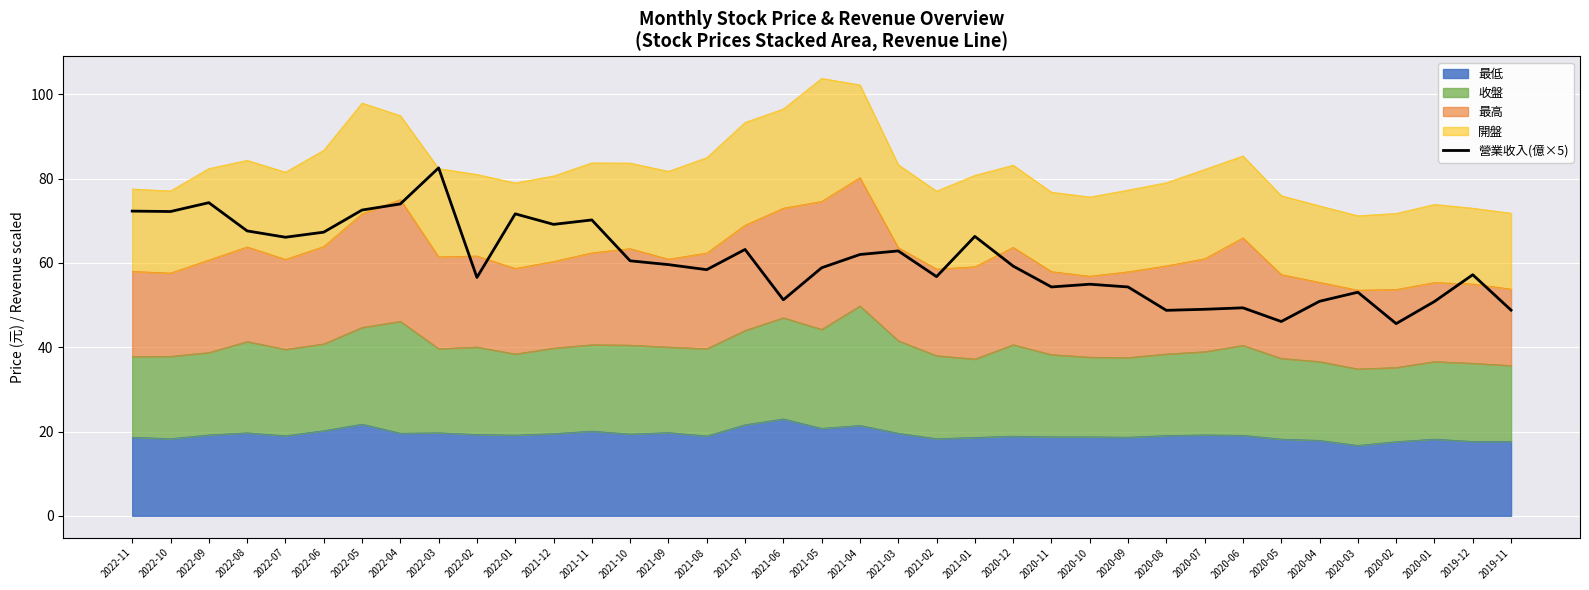

What is the sum of all values?

2238.6